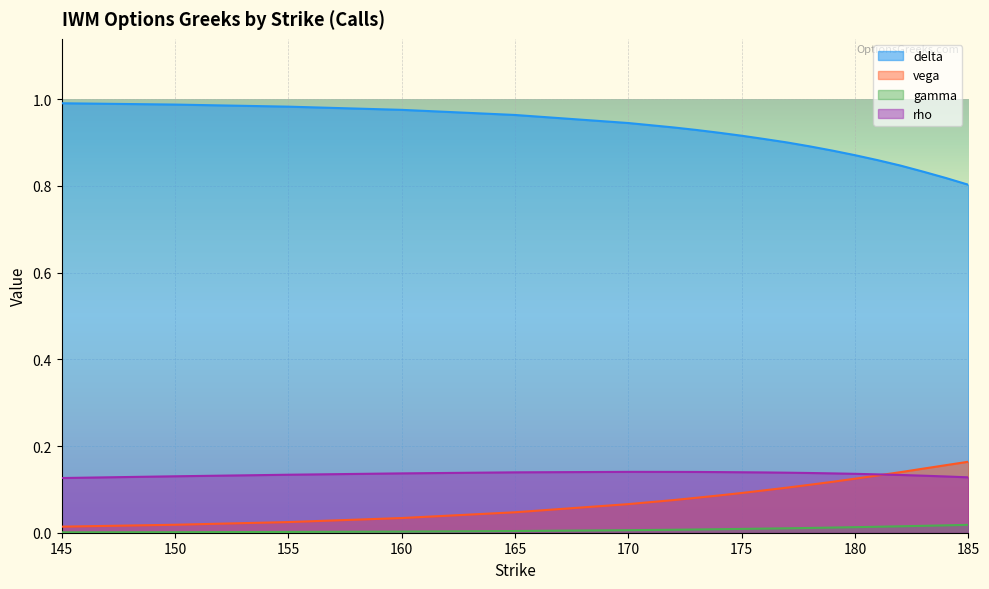

What is the sum of all delta values?

18.2